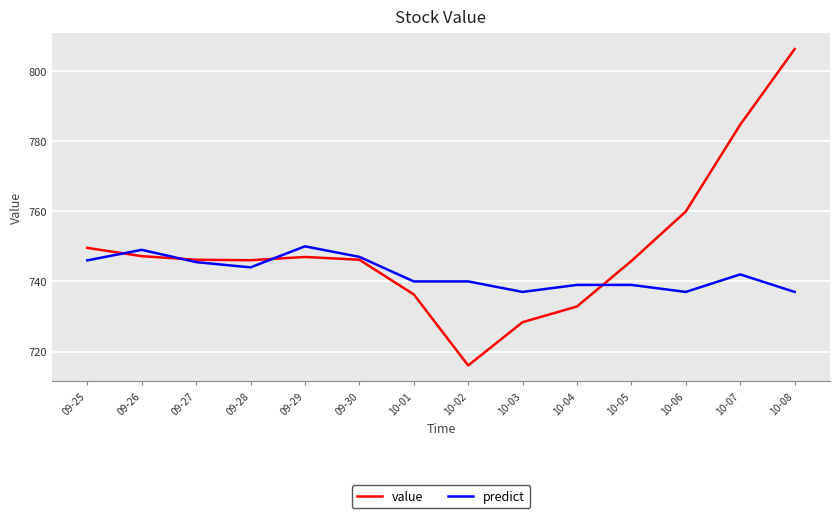

After their last crossing, which series has the higher values: predict or value?

value